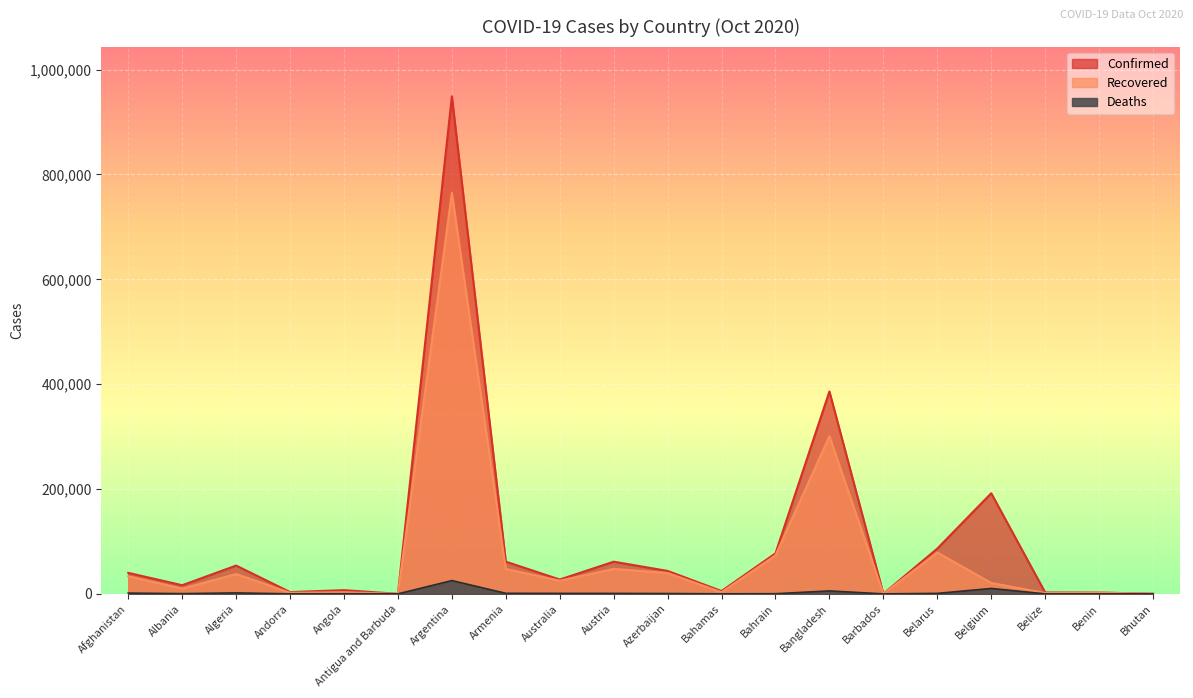

What is the spread (max minus min) of values at Belarus?

85471